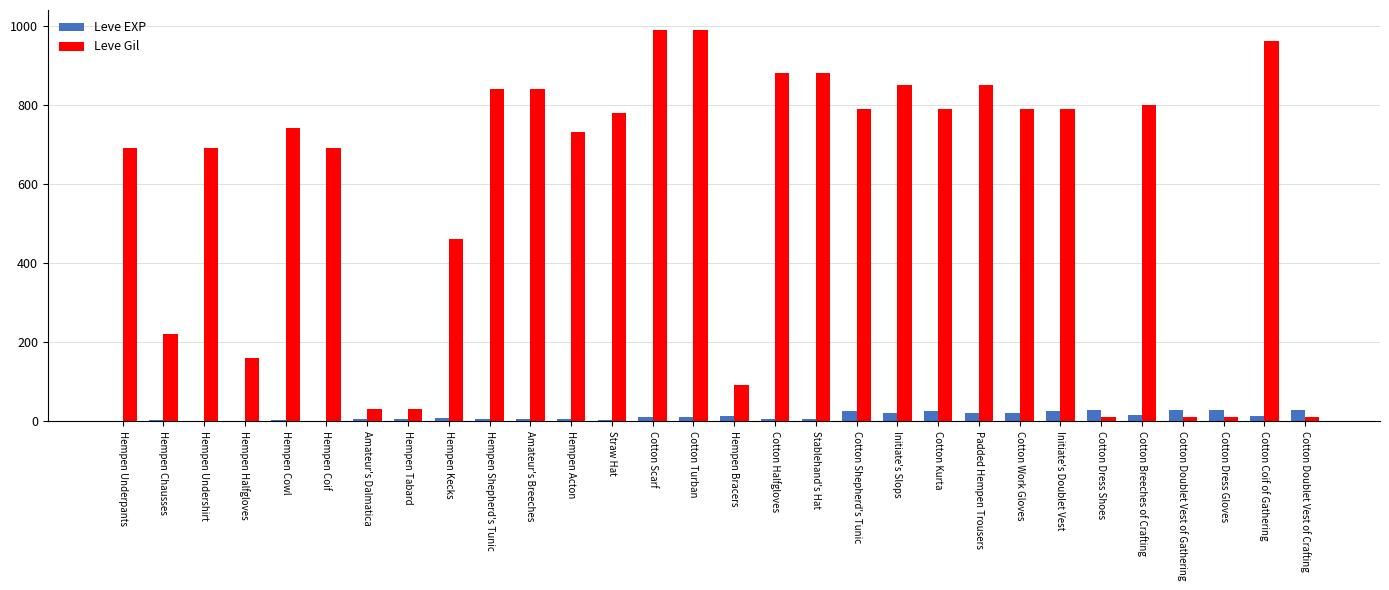

The Leve EXP series shows 1 at Hempen Coif. True or false?

True